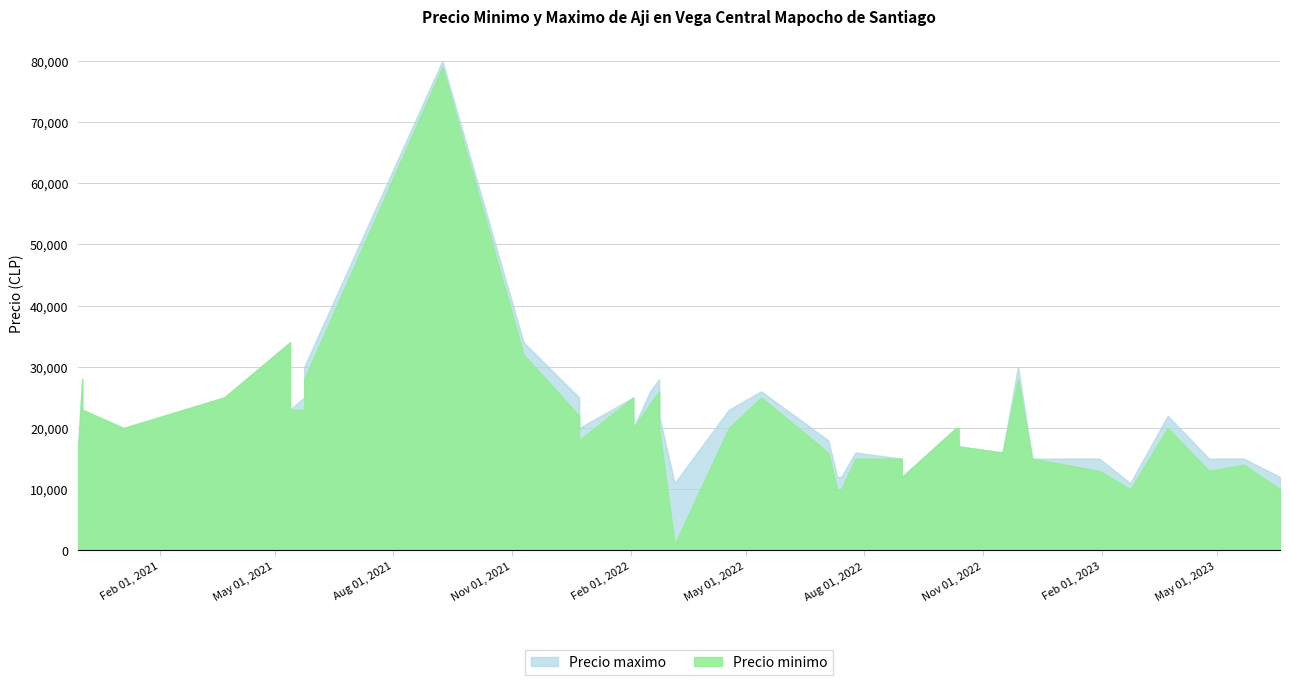

Where is Precio maximo nearest to the value 45500?

2021-05-13